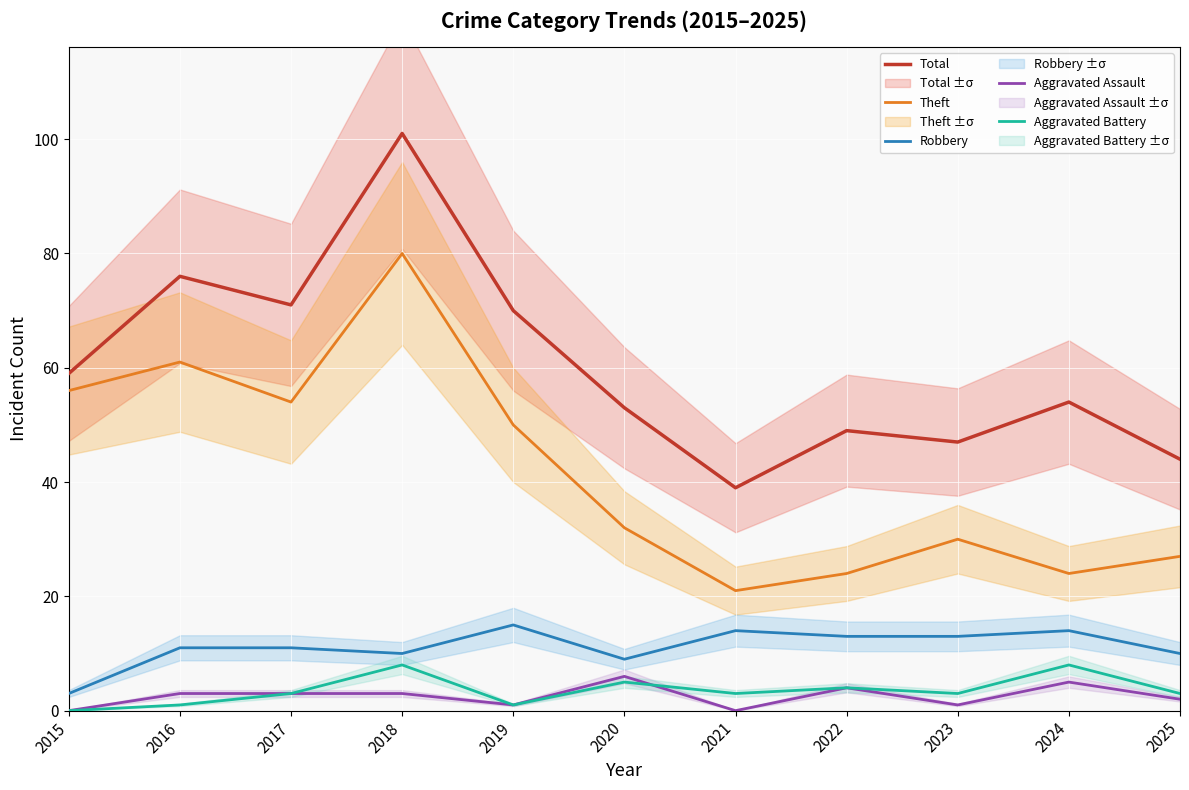

Read the Total value at 2021, to the nearest 5.

40